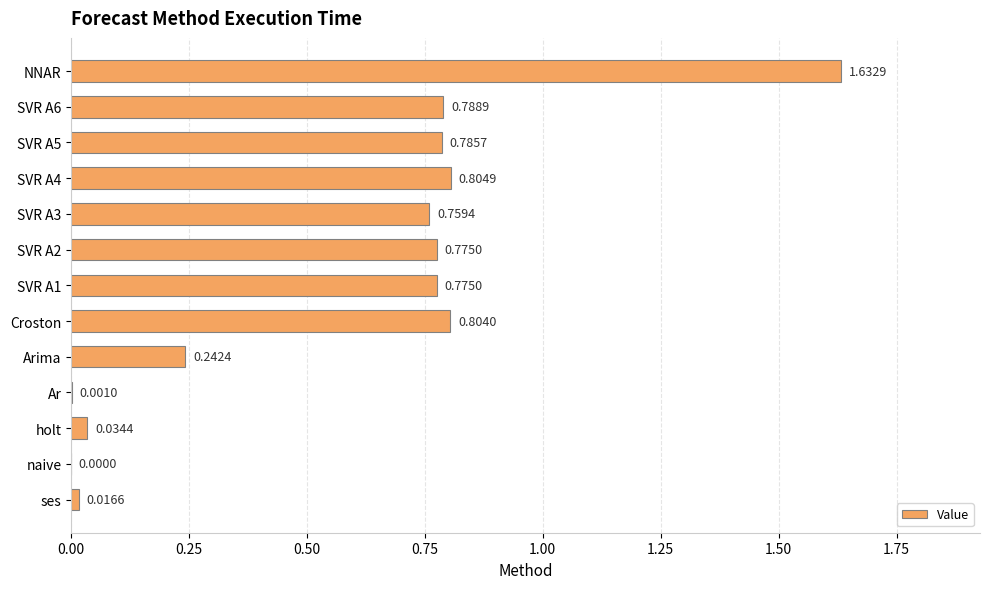

Which category has the highest value across all series?

NNAR